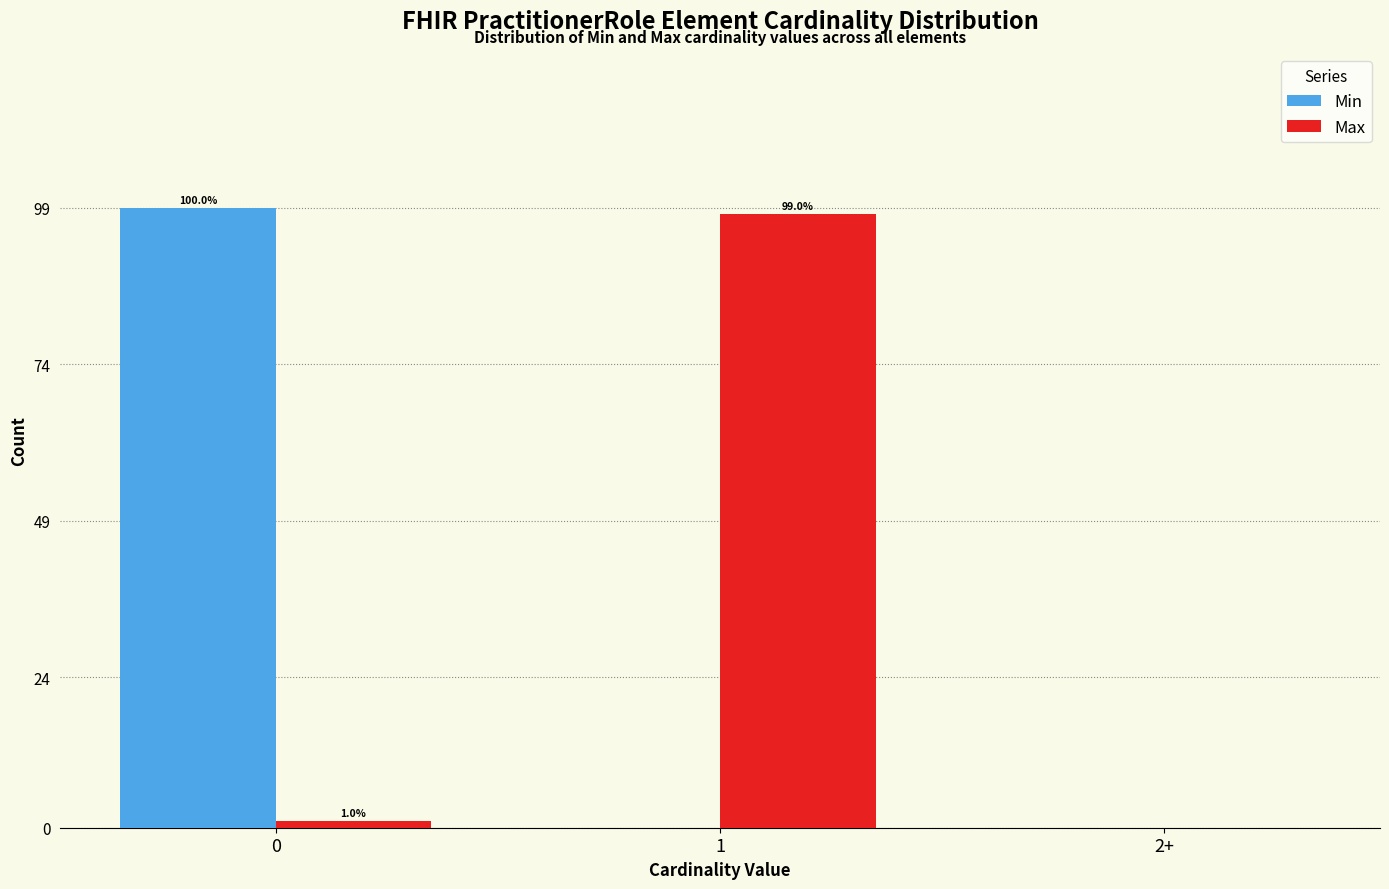

Reading left to right, list all the values displayed in this chart.

Min: 0=99	1=0	2+=0
Max: 0=1	1=98	2+=0